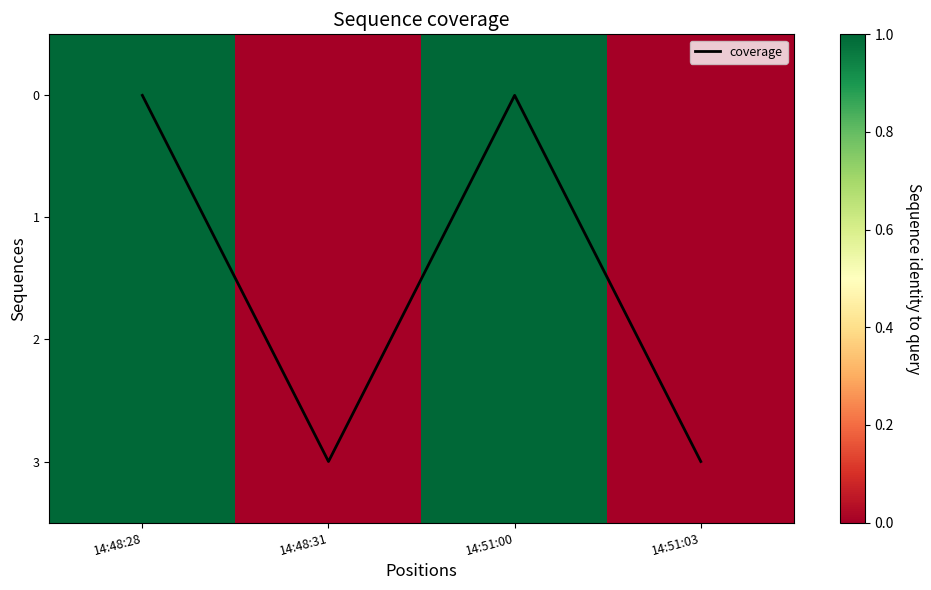

Where is 1 nearest to the value 0?

14:48:31